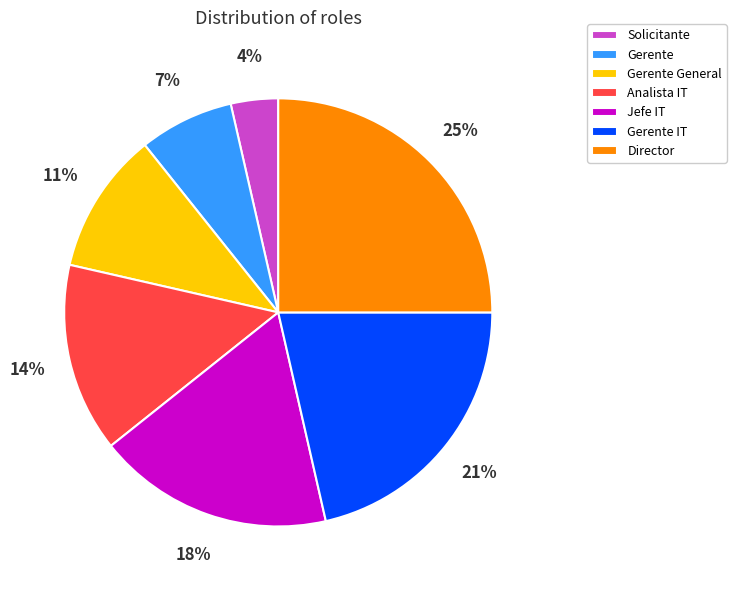

To the nearest percent, what is the difference between the Director and Gerente General slice percentages?

14%